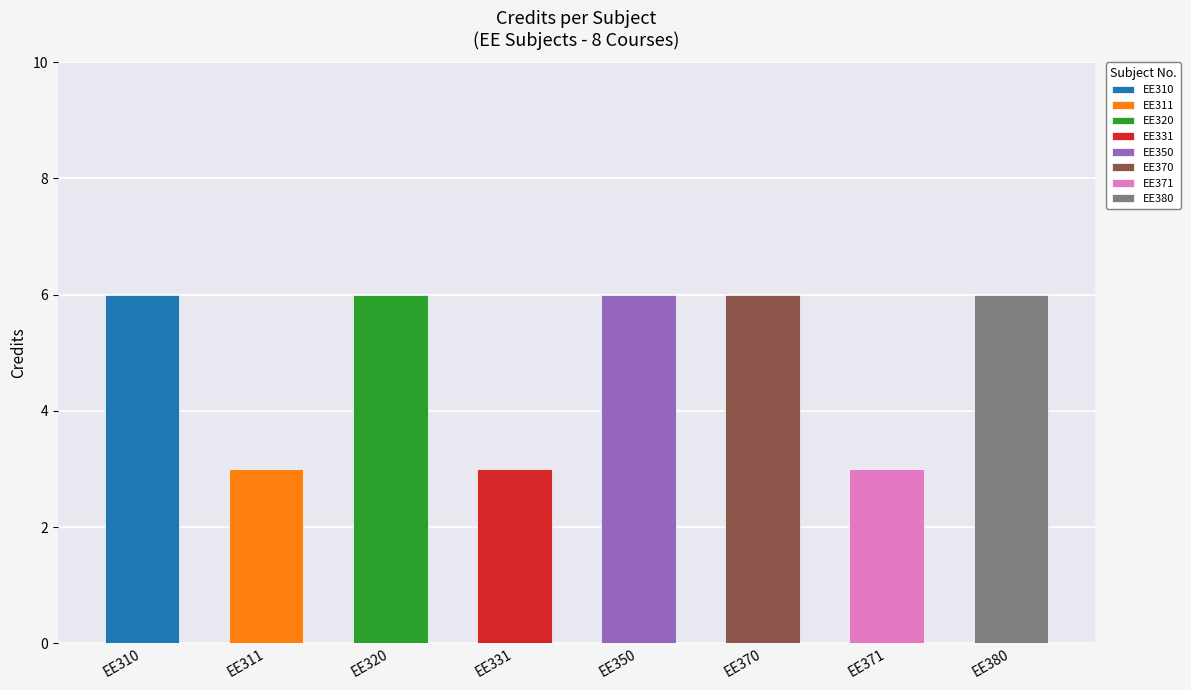

What is the value of the 4th bar from the left?

3